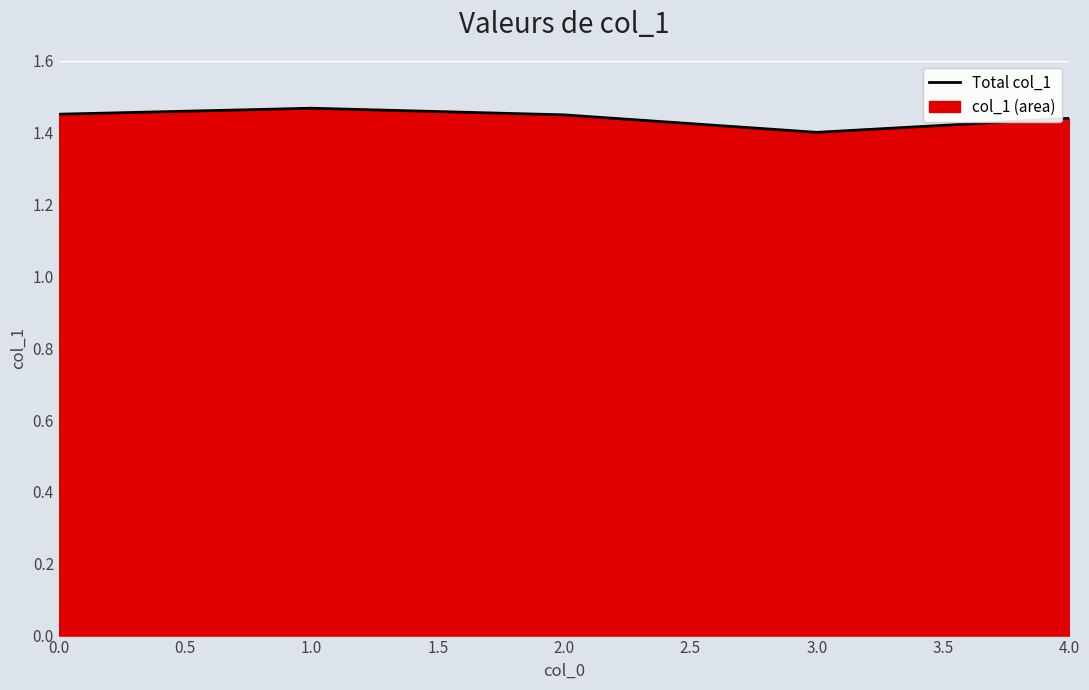

Approximately how many times larger is the value at 1.0 compared to 0.0?

1.0